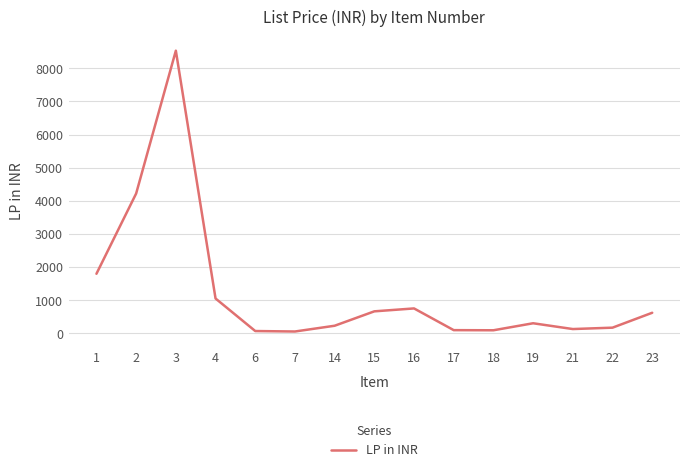

True or false: there are more than 2 points higher than both neighbors.

True